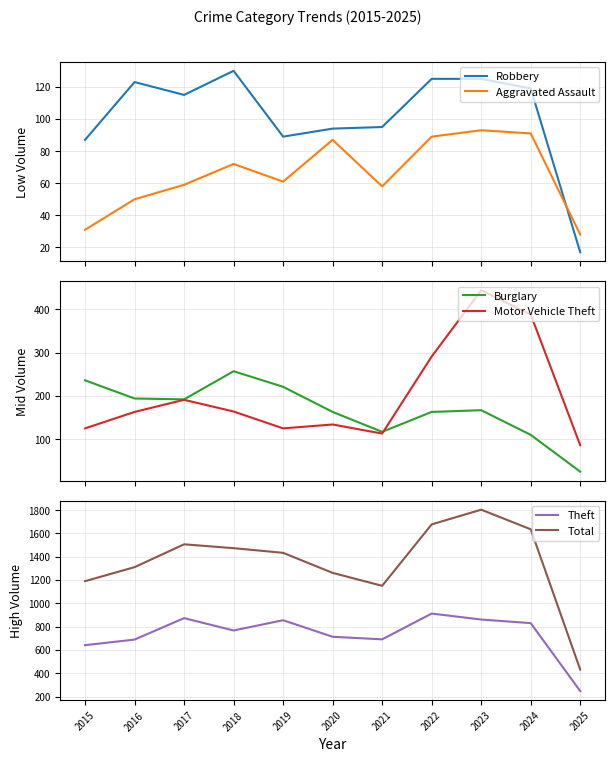

What are all the series names shown in the legend?

Robbery, Aggravated Assault, Burglary, Motor Vehicle Theft, Theft, Total